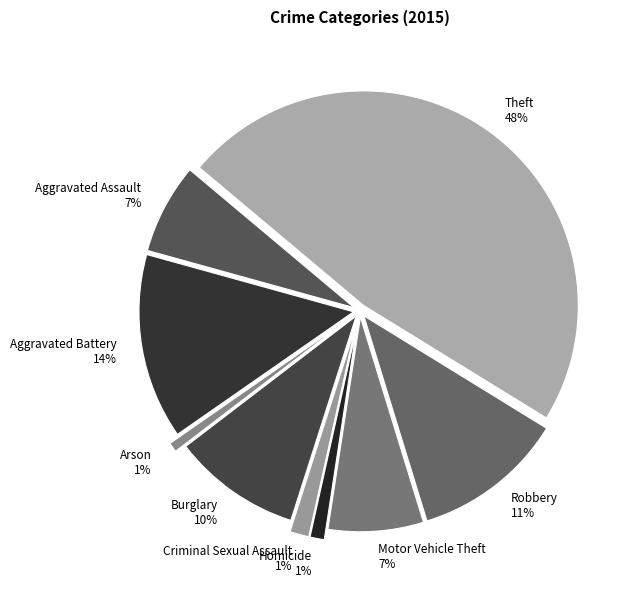

How many slices are in this pie chart?

9